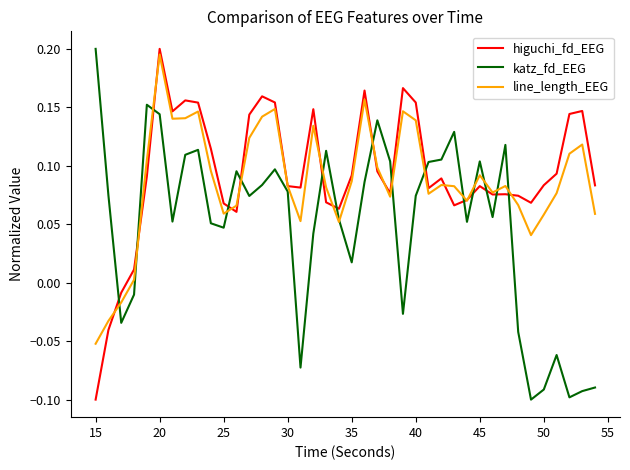

List the series in order of their overall mean, lowest first.

katz_fd_EEG, line_length_EEG, higuchi_fd_EEG